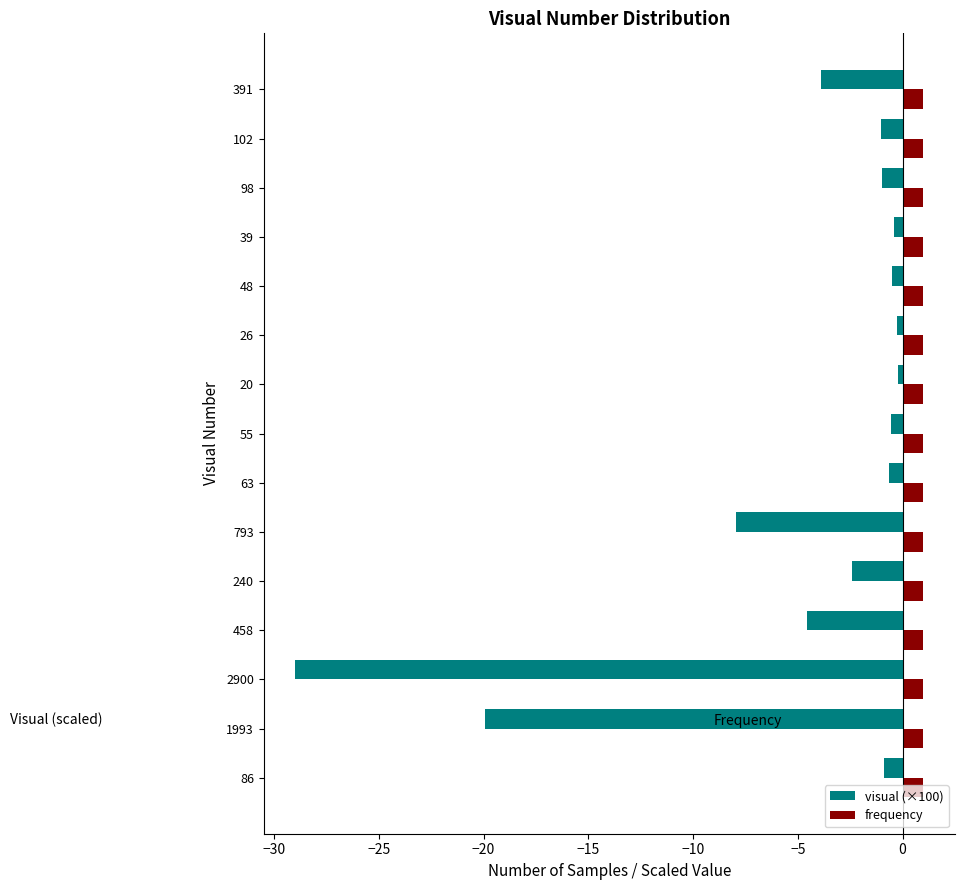

Is the value of frequency at 391 greater than the value of visual (×100) at 86?

Yes